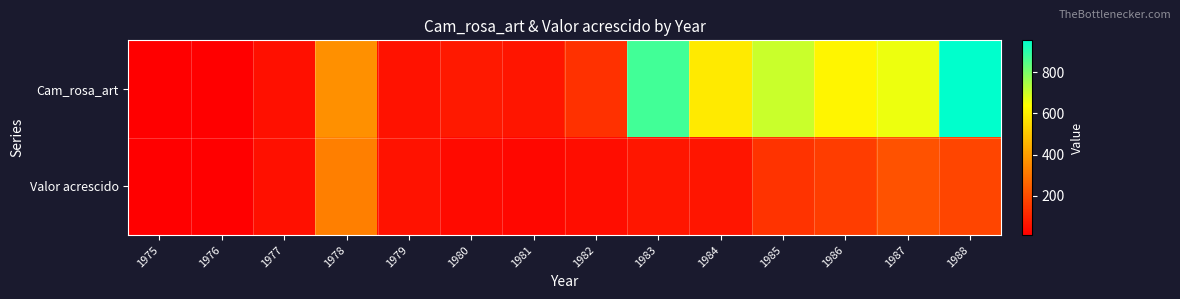

What is the total value across all series at 1977?

99.4